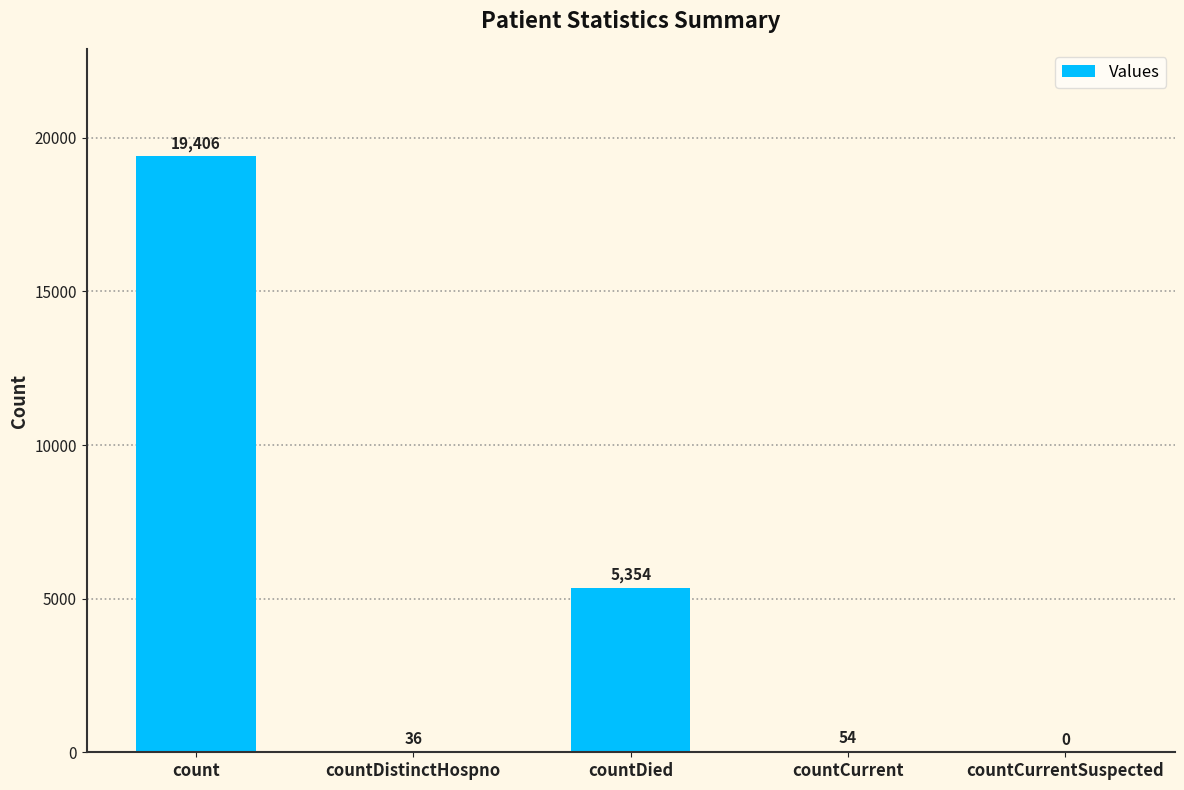

What value does the data have at count, to the nearest 50?

19400